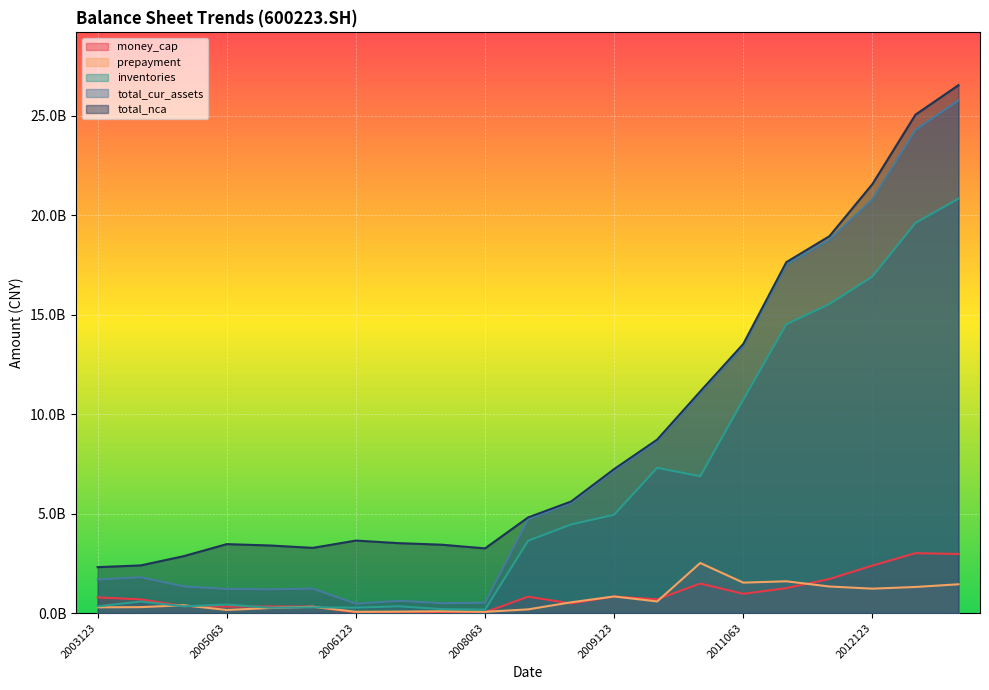

True or false: total_nca and prepayment cross at least once.

False